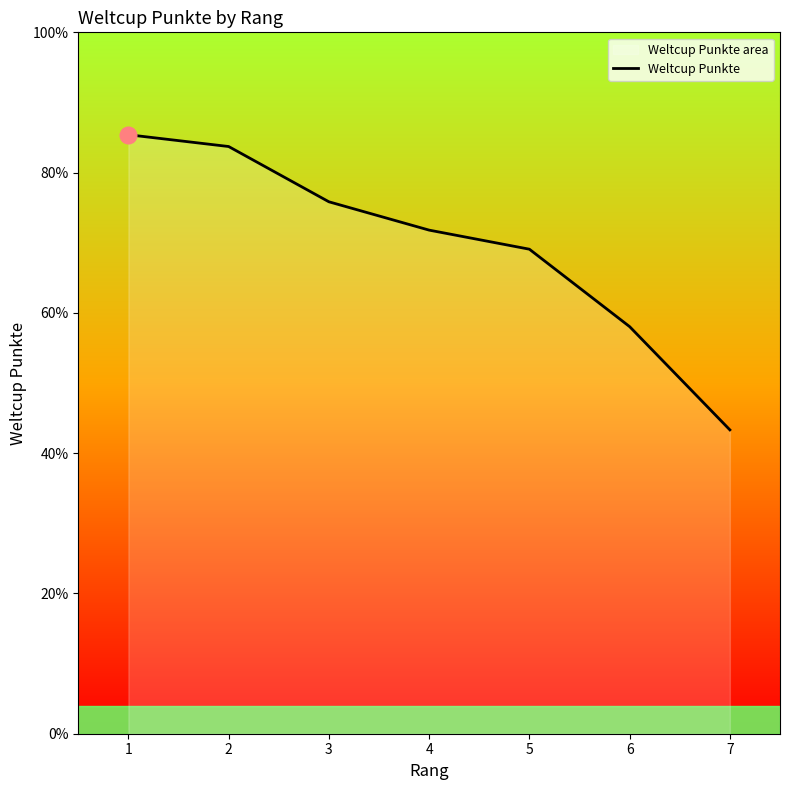

Reading left to right, what are all the values shown in this chart?

1=2135	2=2093	3=1896	4=1795	5=1727	6=1451	7=1083